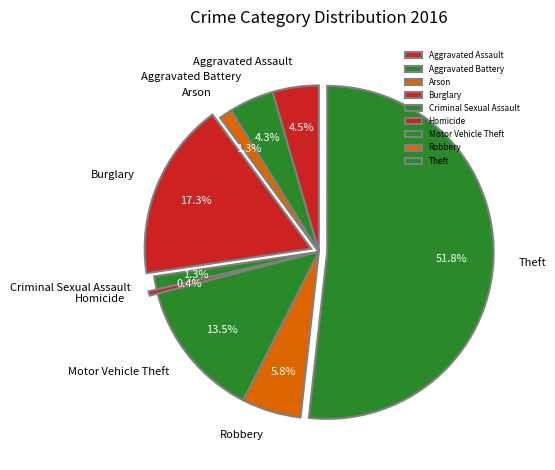

What is the largest slice in the pie chart?

Theft